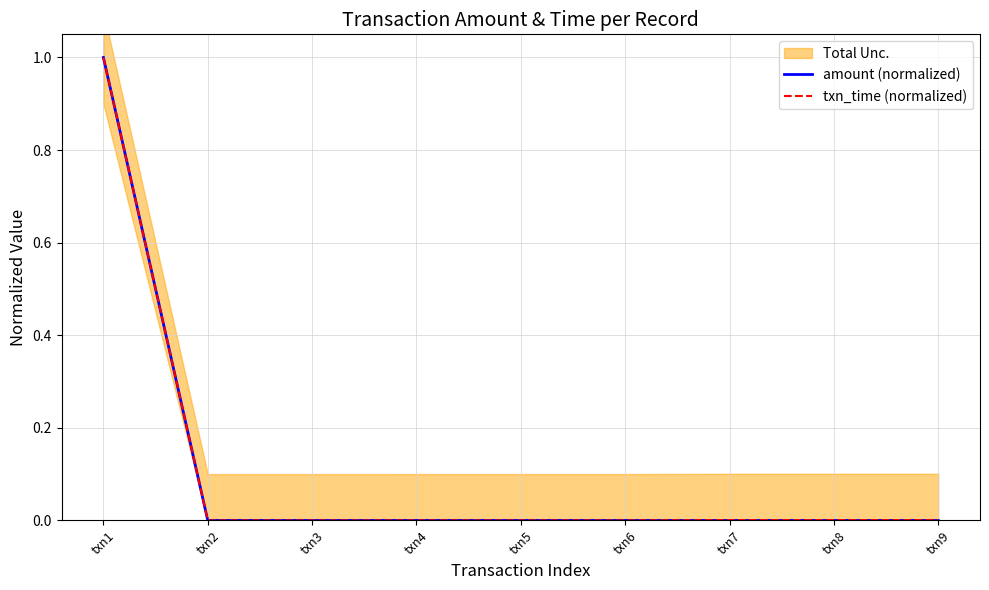

Reading left to right, list all the values displayed in this chart.

amount (normalized): 1.0	0.0	0.0	0.0	0.0	0.0	0.0	0.0	0.0
txn_time (normalized): 1.0	0.0	0.0	0.0	0.0	0.0	0.0	0.0	0.0